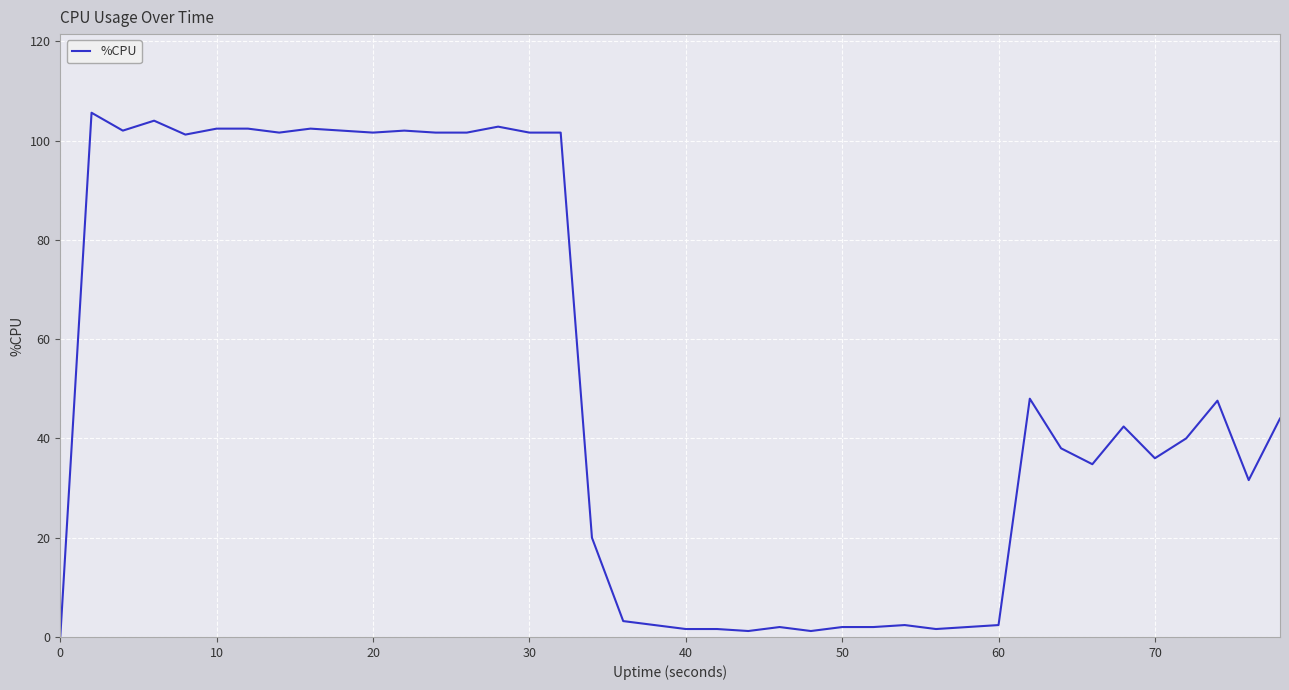

What is the greatest value displayed?

105.6